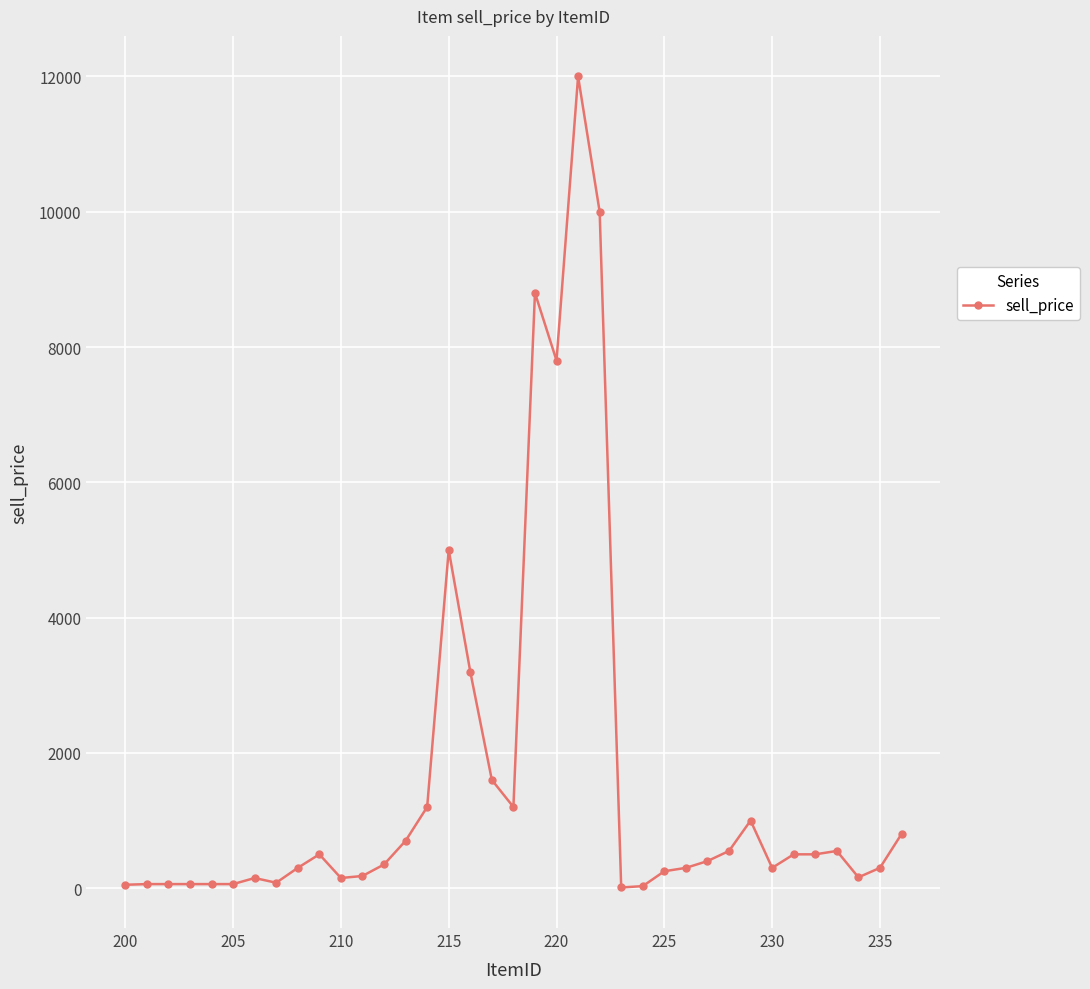

What is the average value?

1600